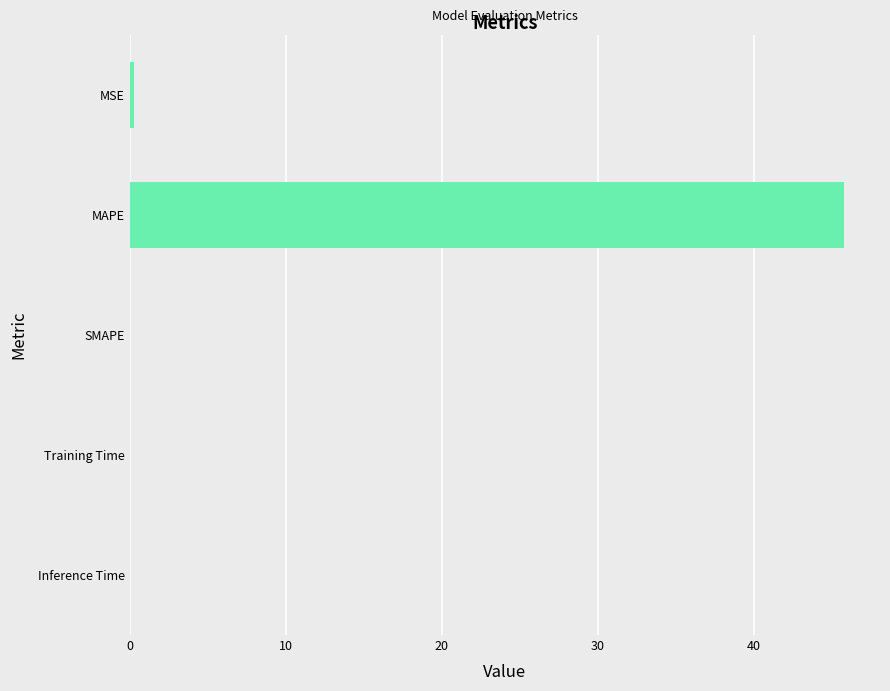

Which has a higher value, MSE or MAPE?

MAPE